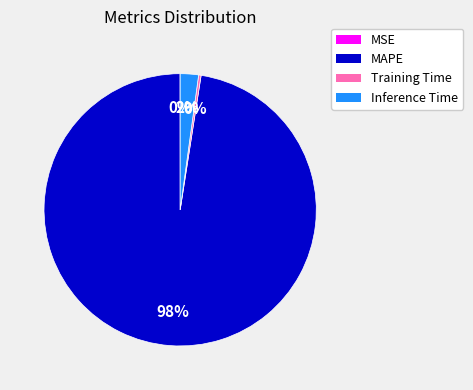

Do Inference Time and MAPE together represent more than half of the pie?

Yes